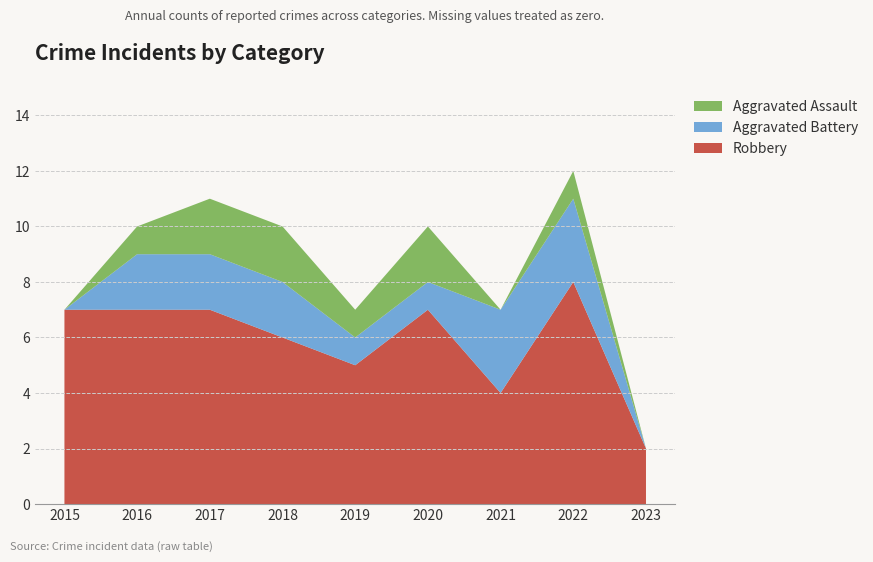

Reading left to right, list all the values displayed in this chart.

Robbery: 2015=7	2016=7	2017=7	2018=6	2019=5	2020=7	2021=4	2022=8	2023=2
Aggravated Battery: 2015=0	2016=2	2017=2	2018=2	2019=1	2020=1	2021=3	2022=3	2023=0
Aggravated Assault: 2015=0	2016=1	2017=2	2018=2	2019=1	2020=2	2021=0	2022=1	2023=0